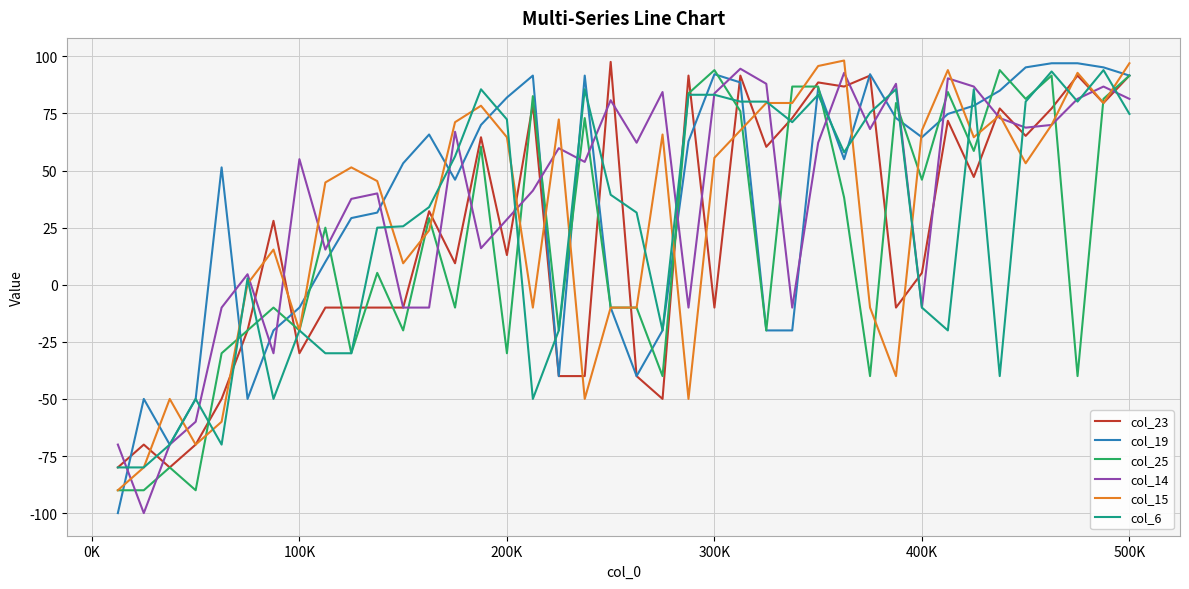

What is the lowest value of the col_19 series?

-100.0